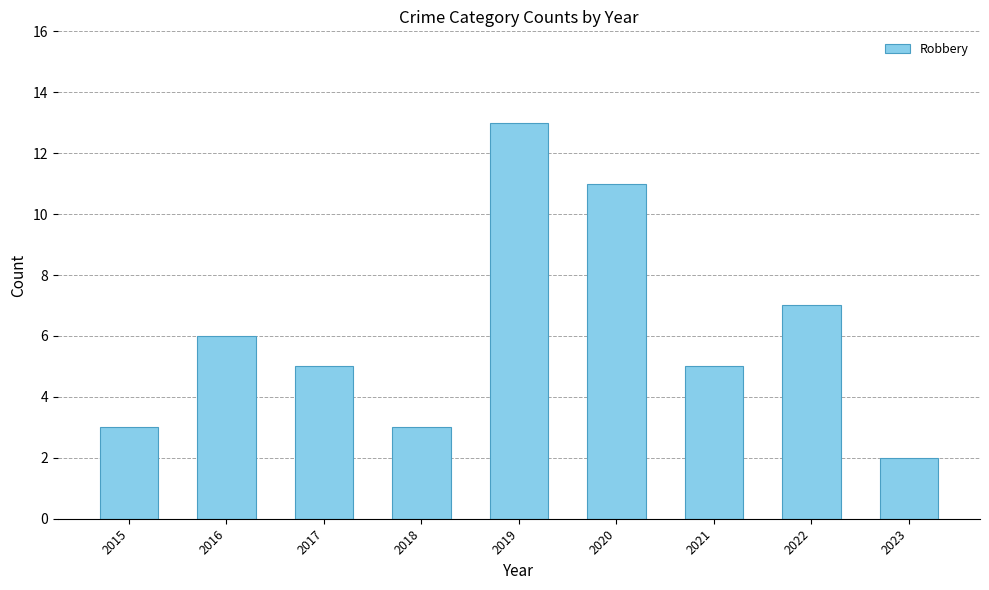

What is the sum of the values at 2021 and 2018?

8